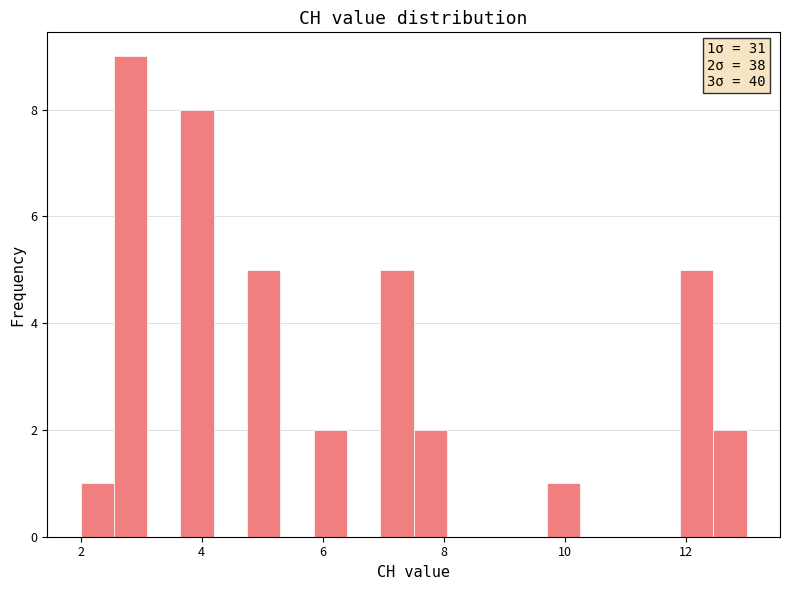

Read against the x-axis, roughly where is the centre of the tallest bar?

2.8